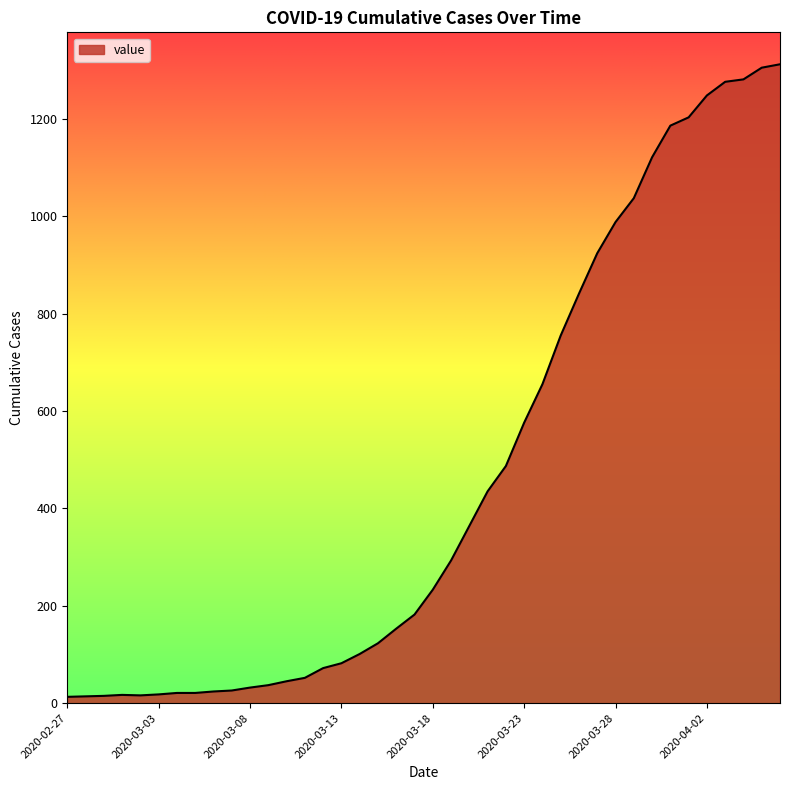

What is the difference between the maximum and minimum values?

1299